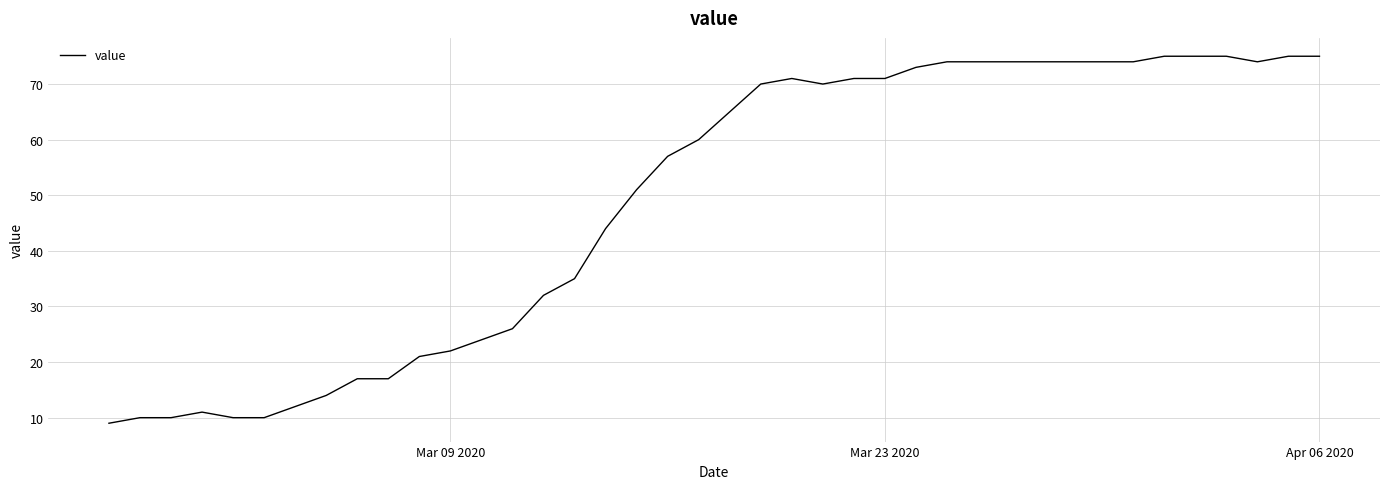

What is the difference between the maximum and minimum values?

66